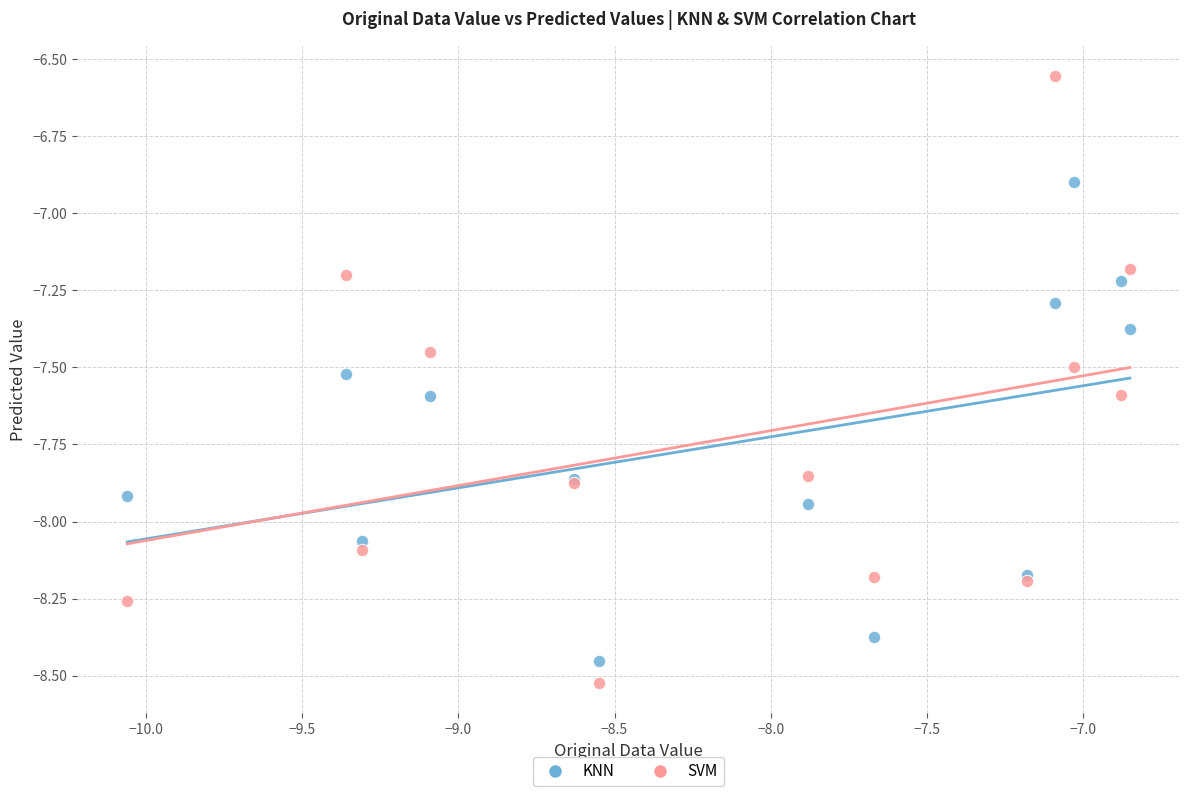

Which series contains the highest Y value?

SVM